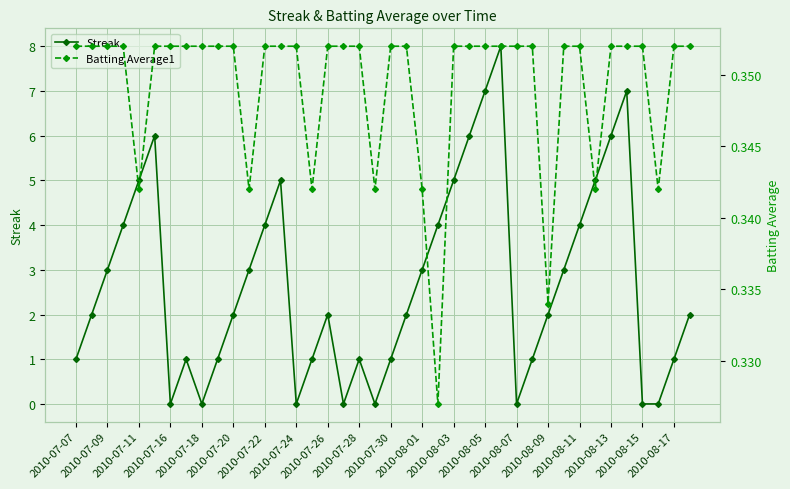

At which category does the chart reach its peak across all series?

27